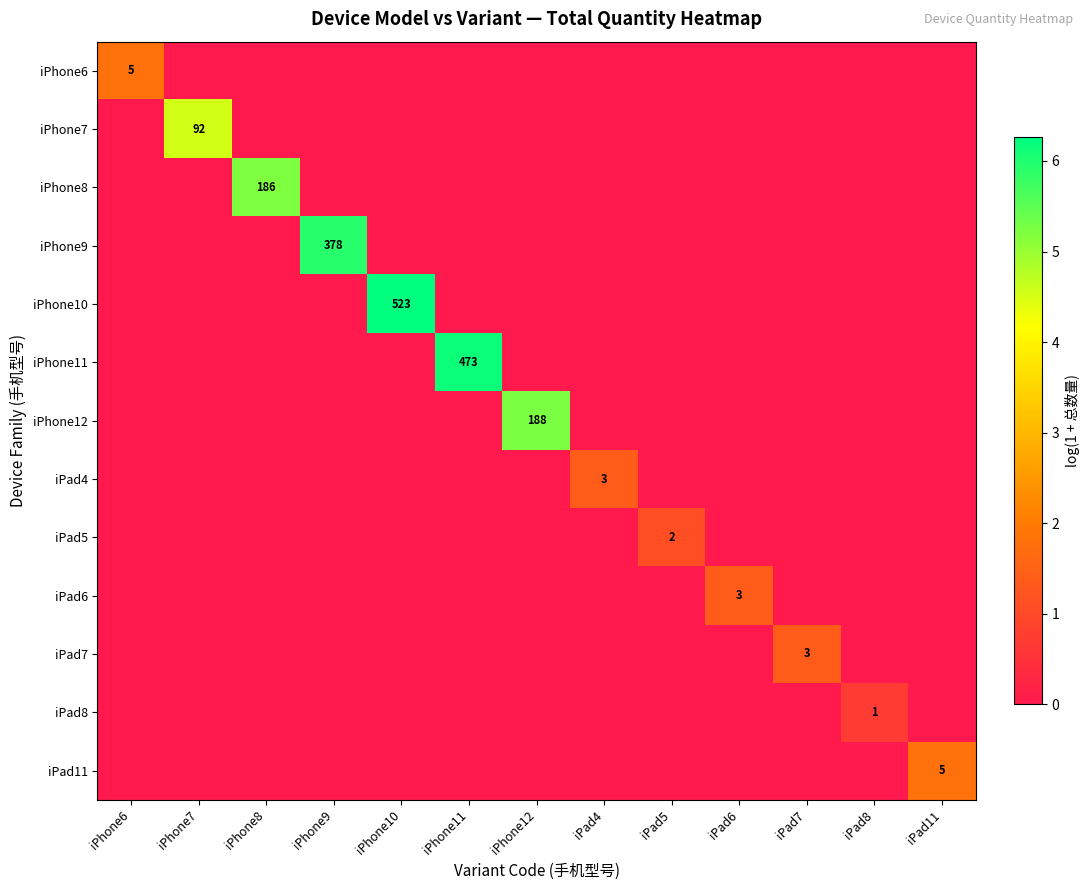

At which category is the sum across all series the highest?

iPhone10